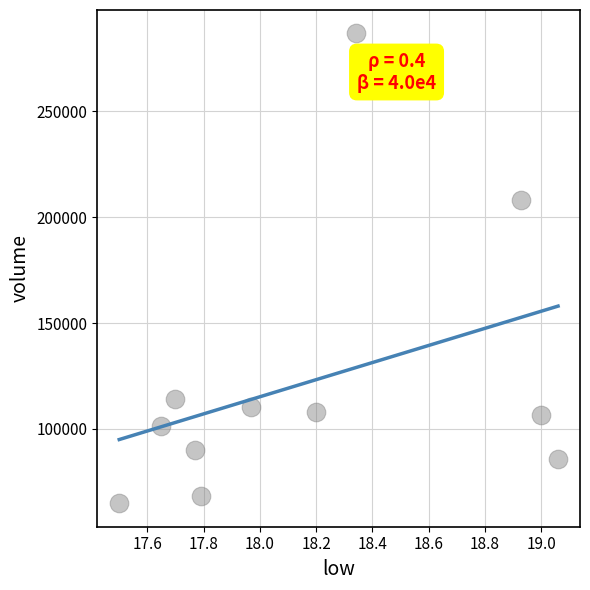

What is the average X value?

18.2